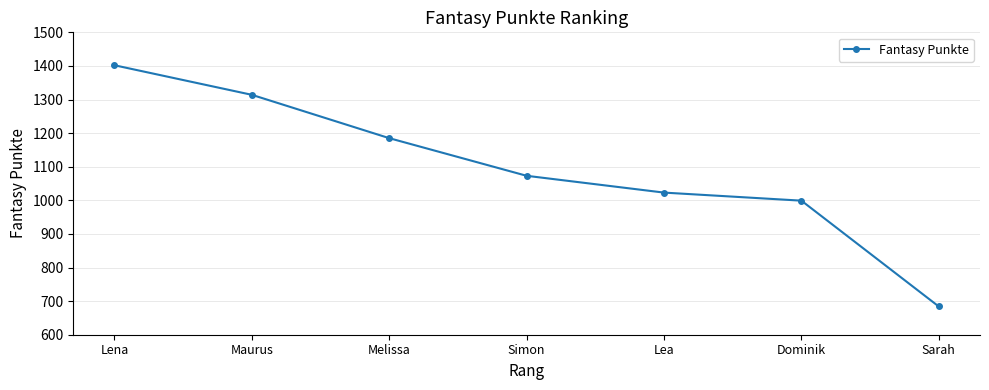

True or false: the data has more than 0 interior local peaks.

False